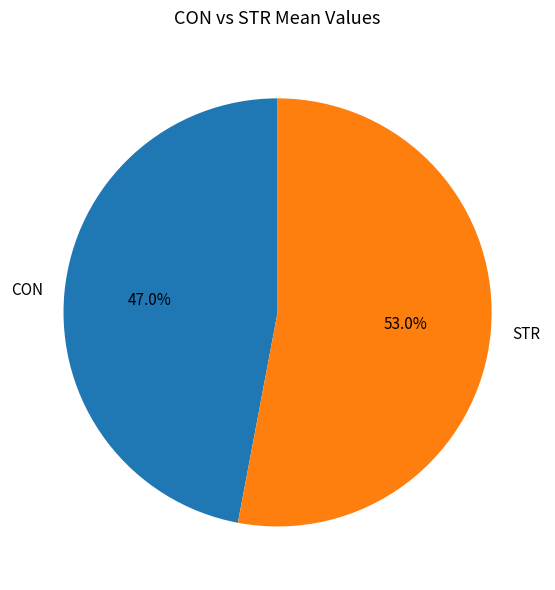

To the nearest percent, what percentage of the pie is CON?

47%